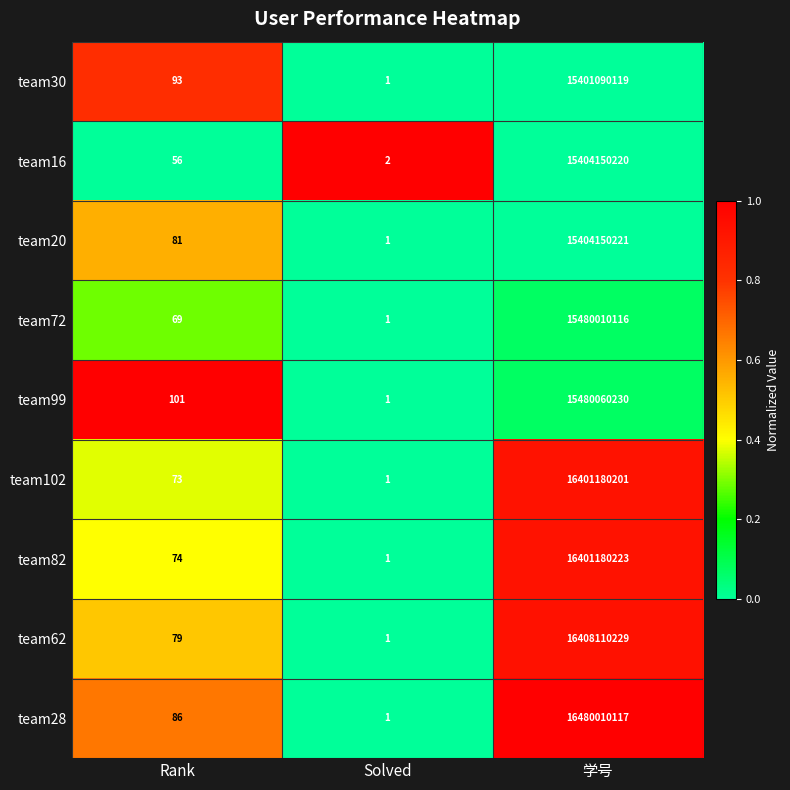

What is the maximum value for team102?

16401180201